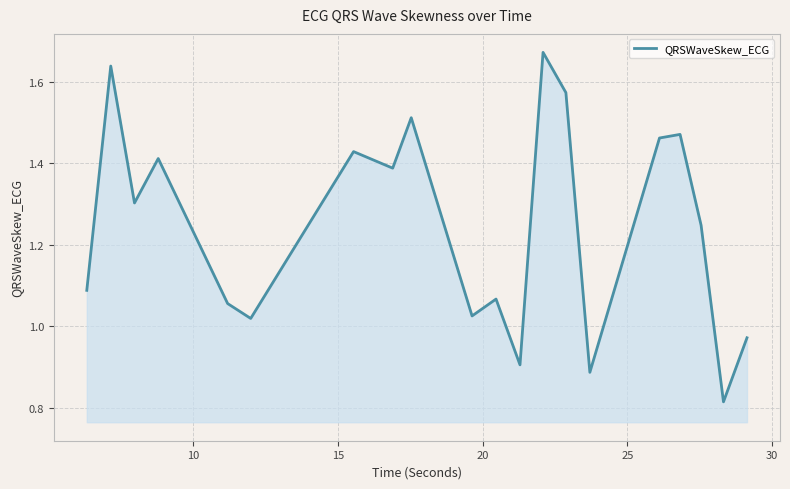

How many interior local valleys (lower than both neighbors) does the data have?

7